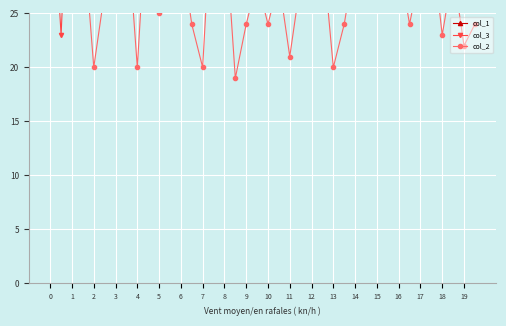

What is the value of the col_1 point at the 1st from the left?

143